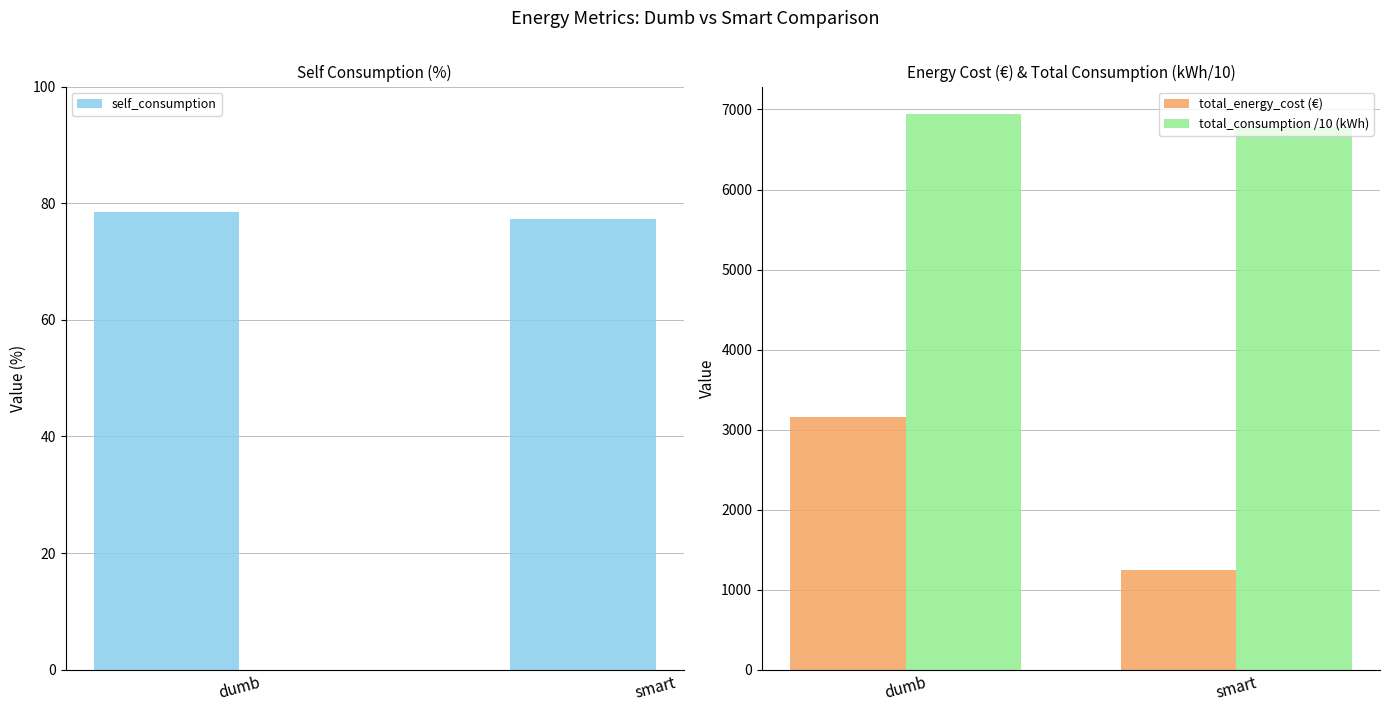

True or false: total_energy_cost (€) has a value of 1672.2 at dumb.

False